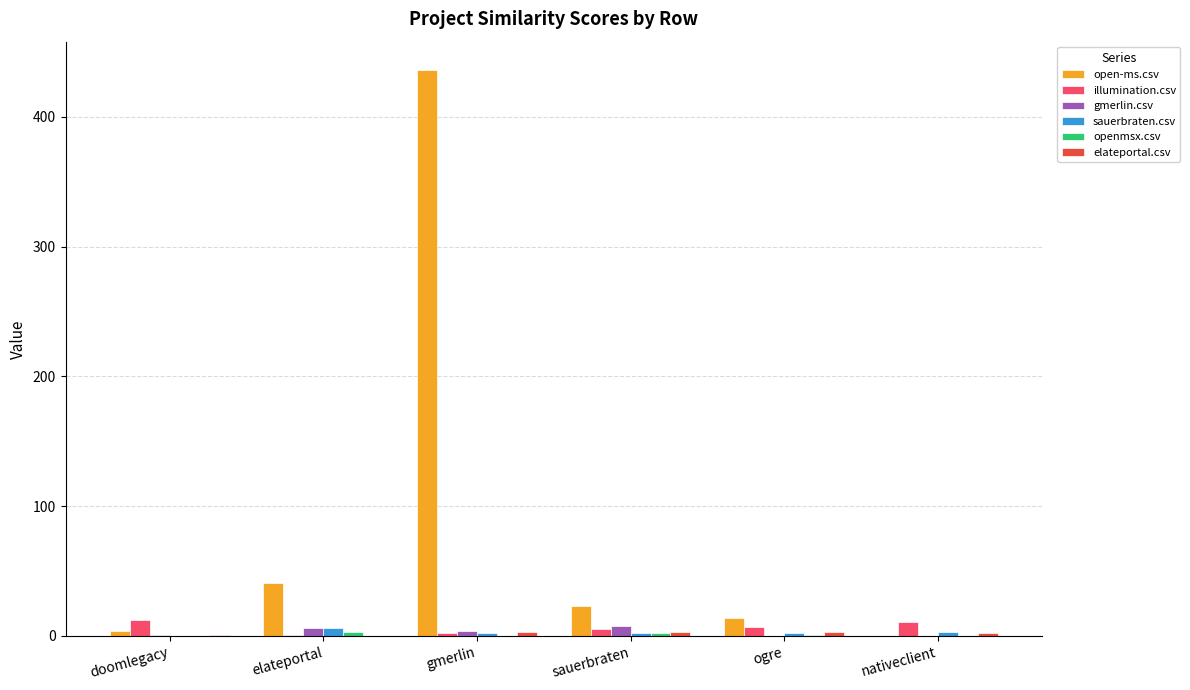

What is the highest value of the open-ms.csv series?

436